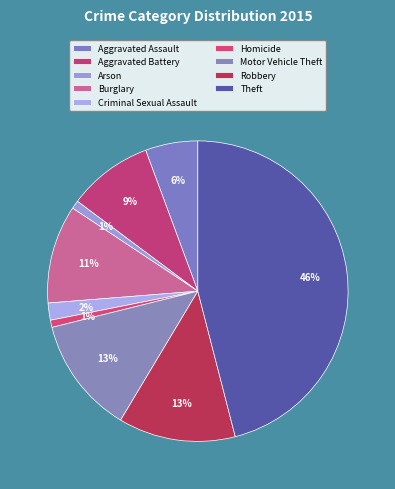

Is there a majority slice in this chart?

No